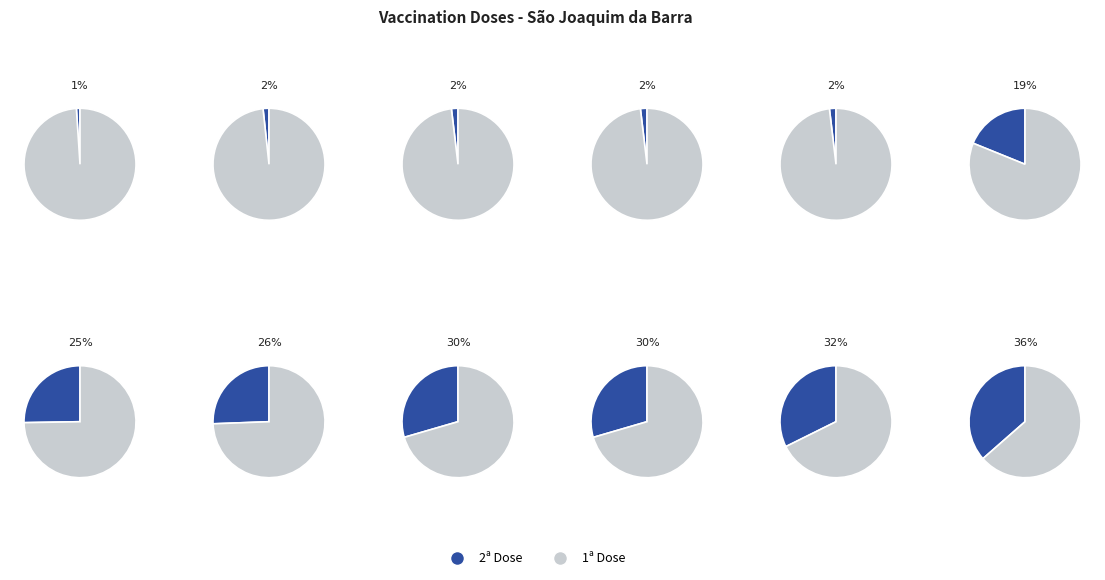

How many segments does this pie chart have?

12